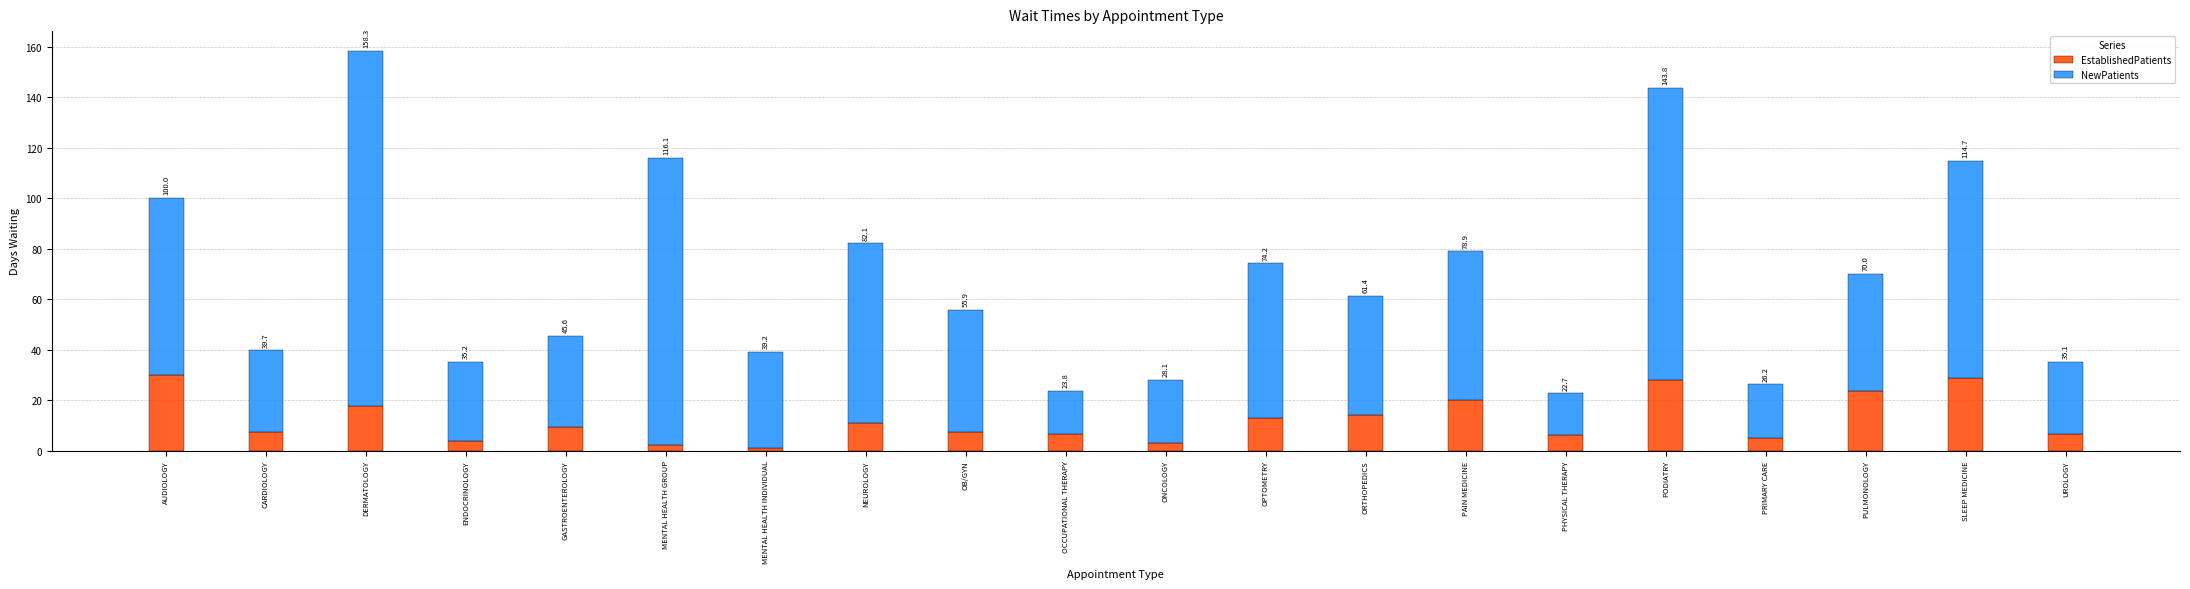

True or false: EstablishedPatients has a value of 2.2 at GASTROENTEROLOGY.

False